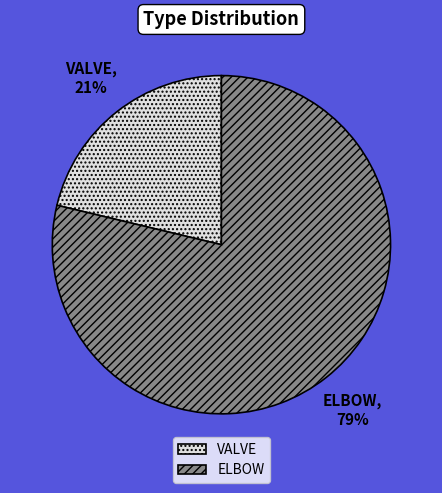

Rank the categories by value from lowest to highest.

VALVE, ELBOW